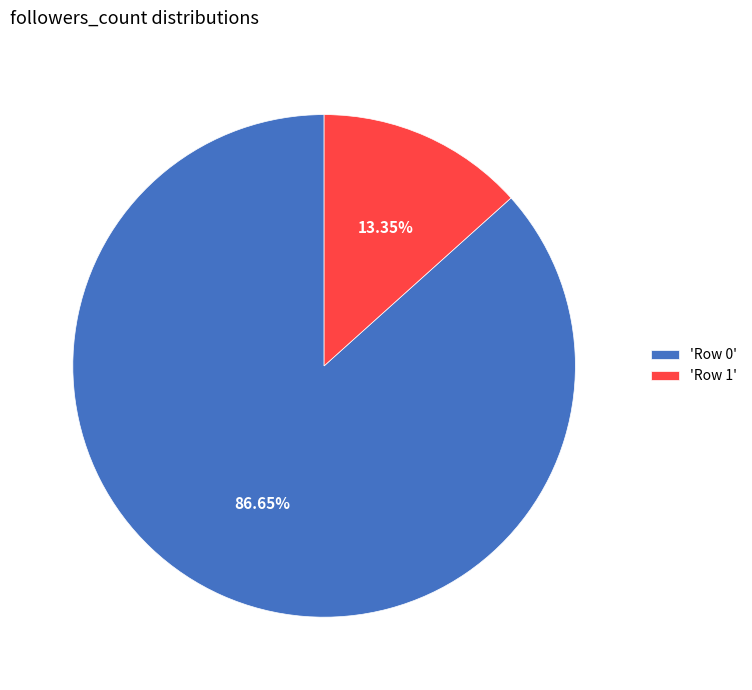

Which slice is the smallest?

'Row 1'